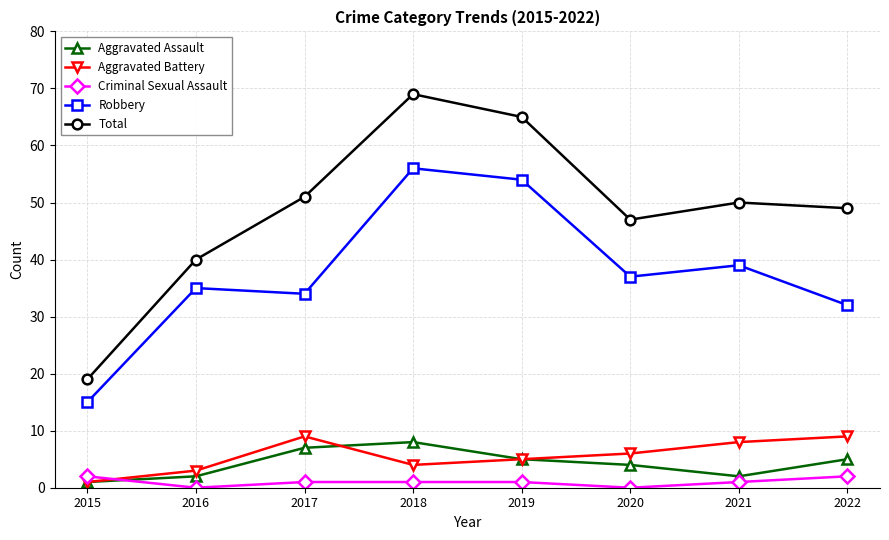

At which category does Aggravated Battery reach its first local peak?

2017